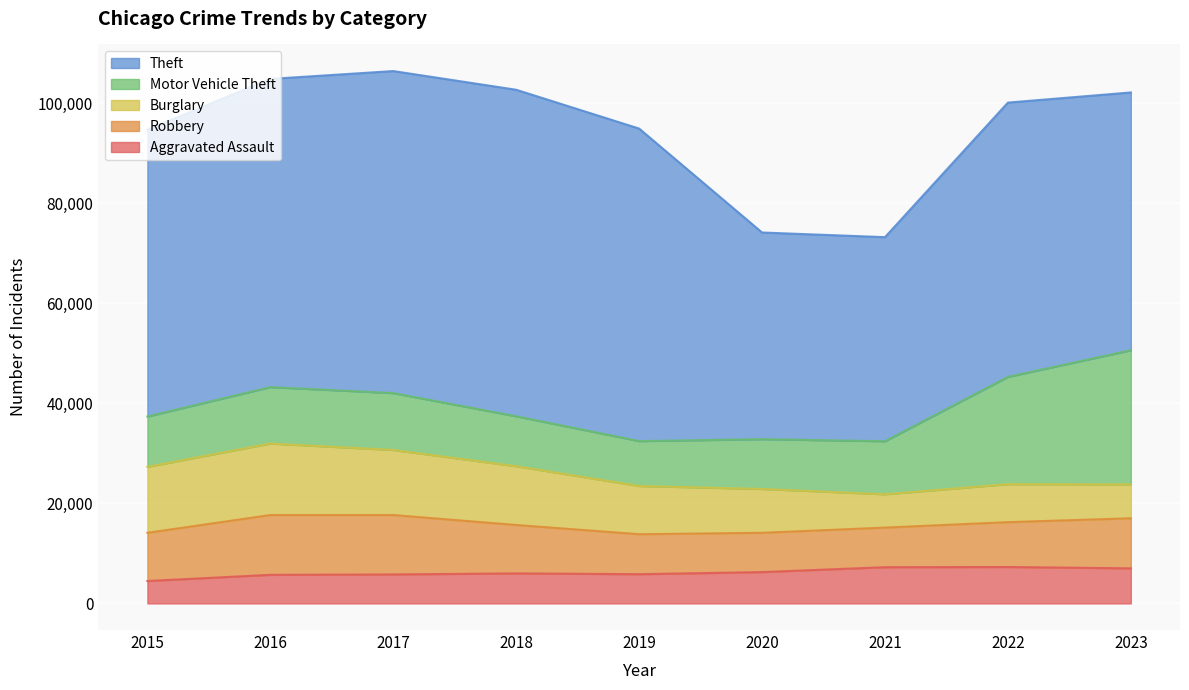

What is the sum of all Aggravated Assault values?

55624